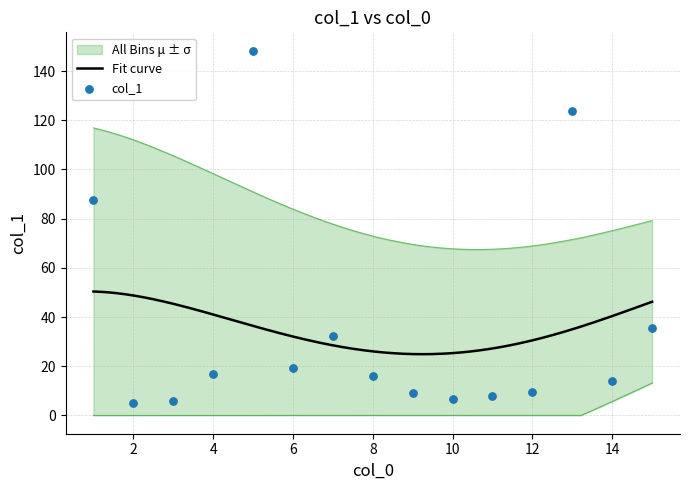

Which has a higher value, 5 or 13?

5